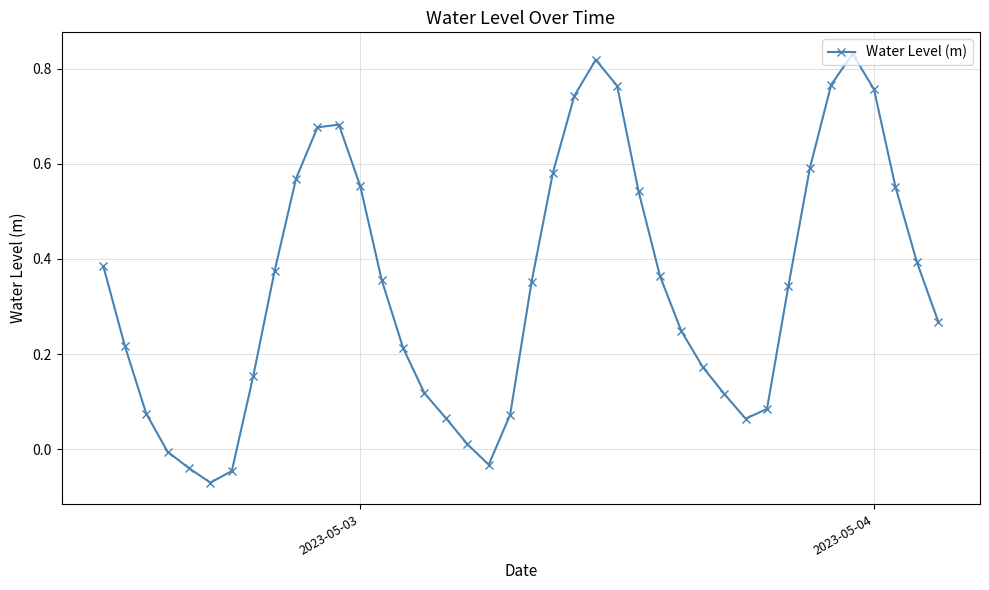

True or false: there are more than 2 points higher than both neighbors.

True